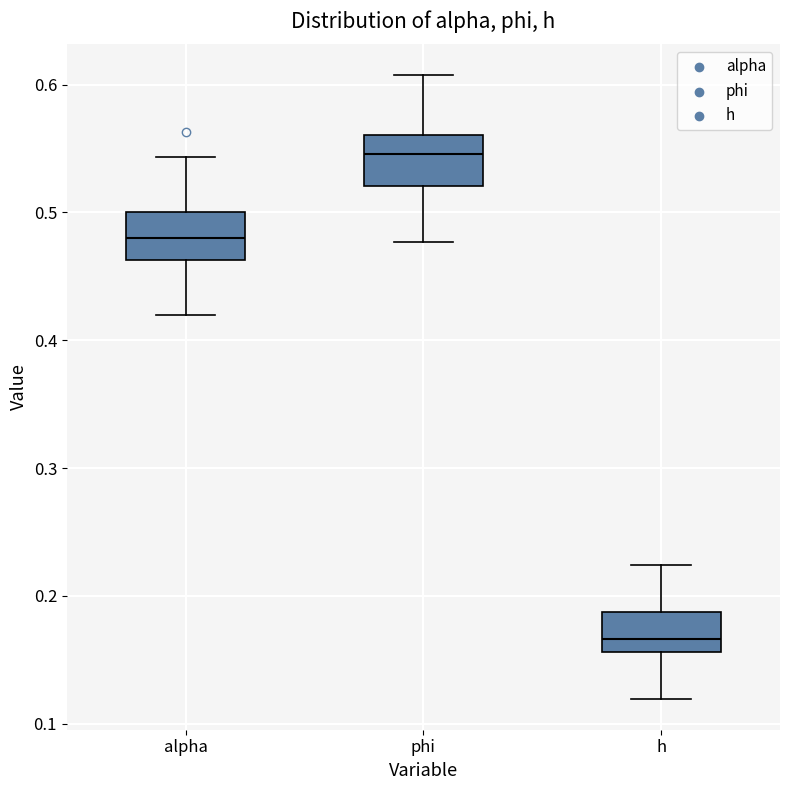

Where does the upper whisker of the box for phi end on the y-axis? The values are not printed on the chart, so give them approximately, as read against the axis.

0.61